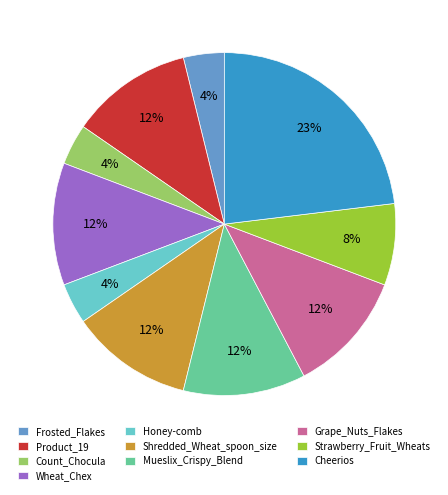

What is the largest slice in the pie chart?

Cheerios